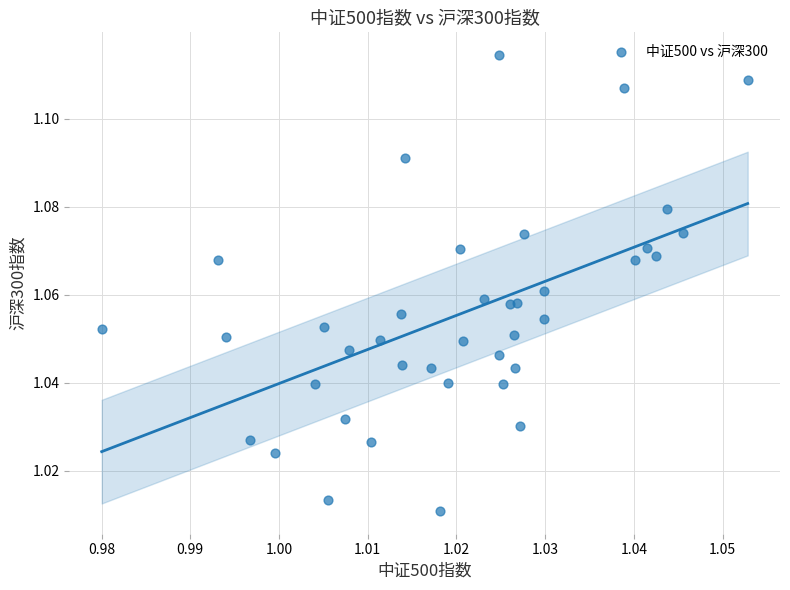

How many points are shown in the scatter plot?

39